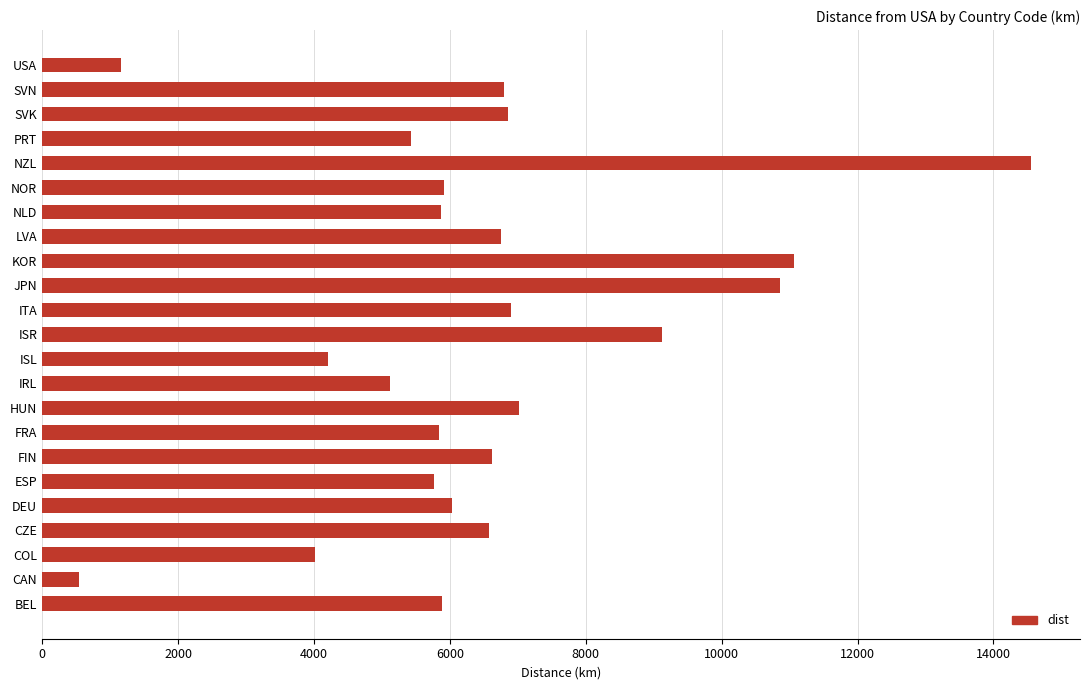

Which label corresponds to the smallest value in the chart?

CAN